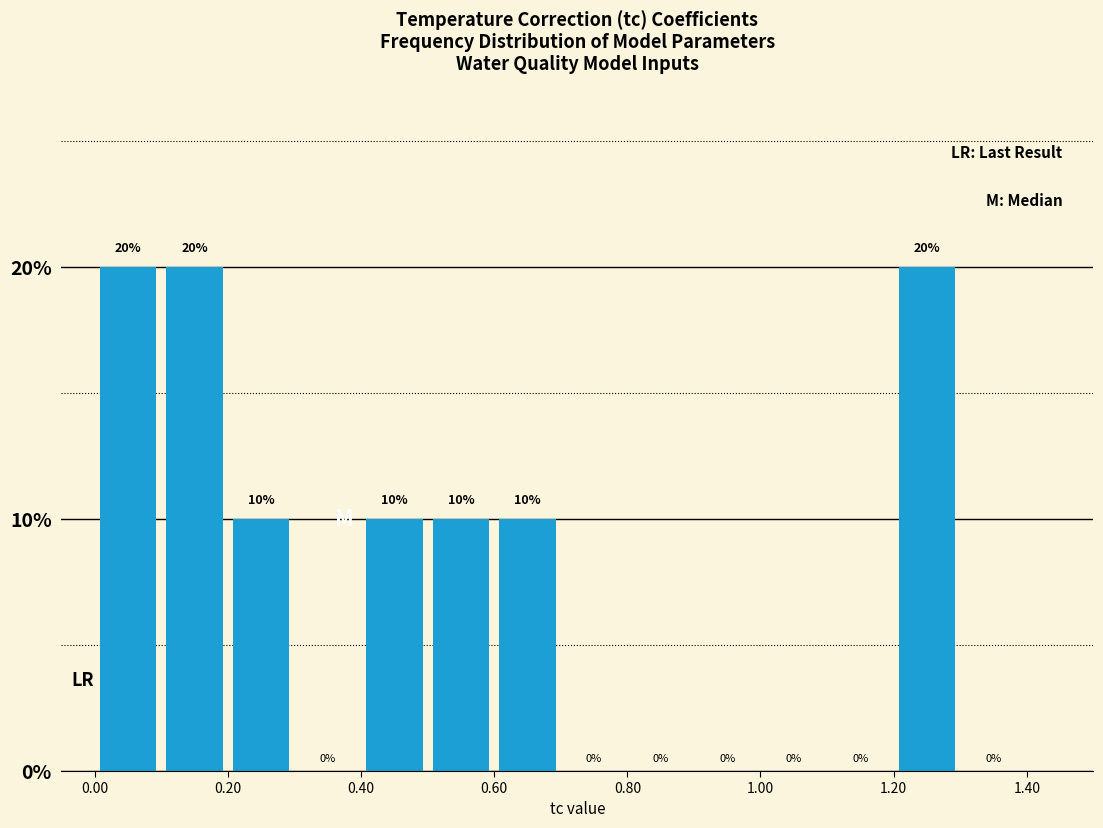

How tall is the bar that spans 1.2 to 1.3 on the x-axis?

20